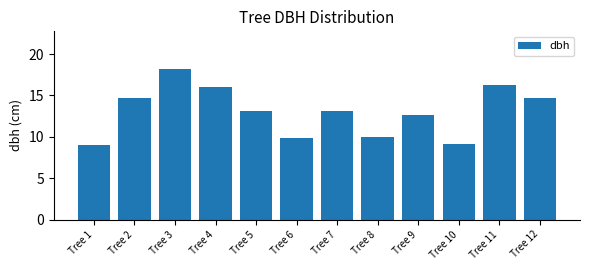

What is the ratio of the value at Tree 6 to the value at Tree 8?

1.0